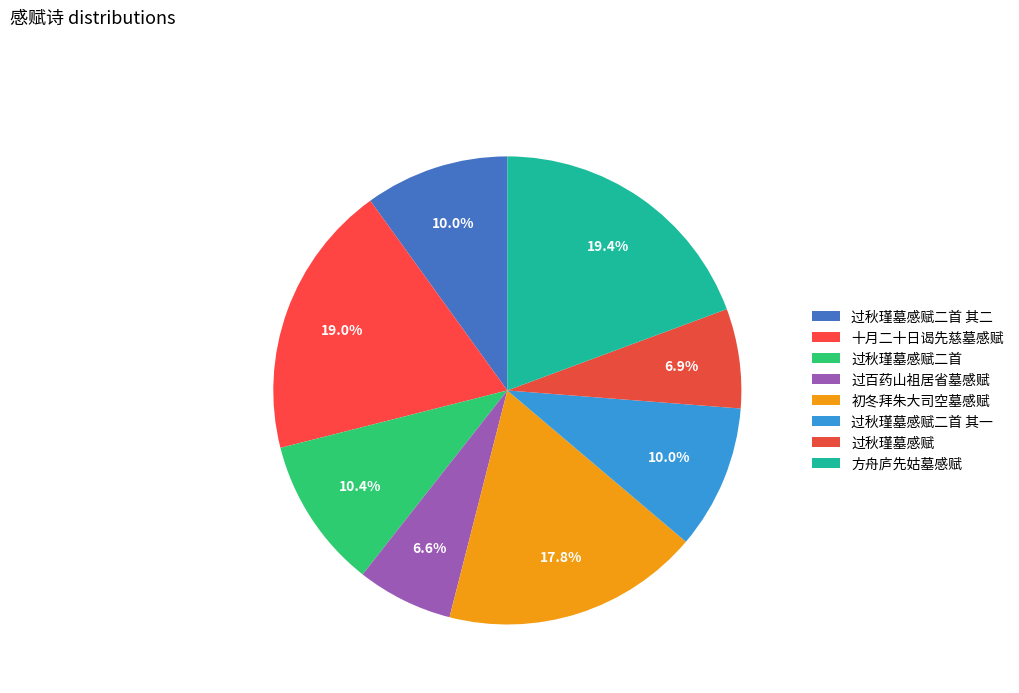

Does any single category account for the majority?

No